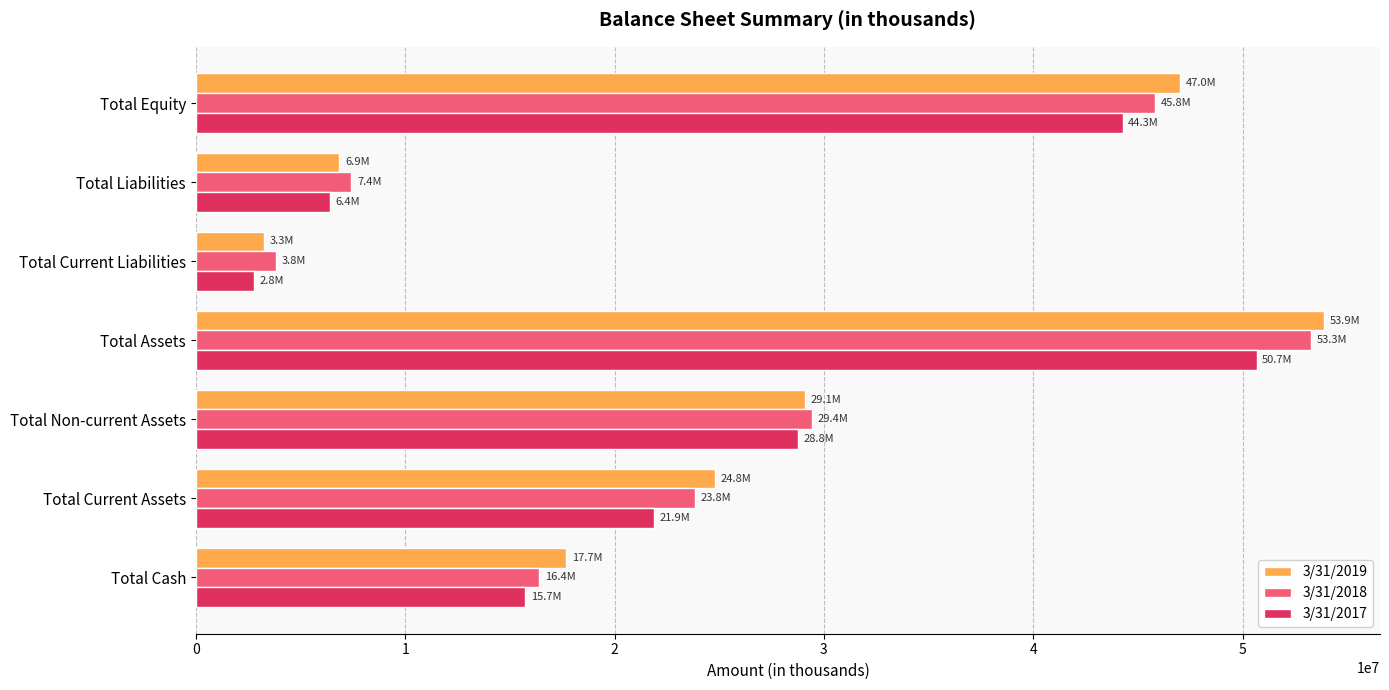

What is the sum of all 3/31/2017 values?

170522043